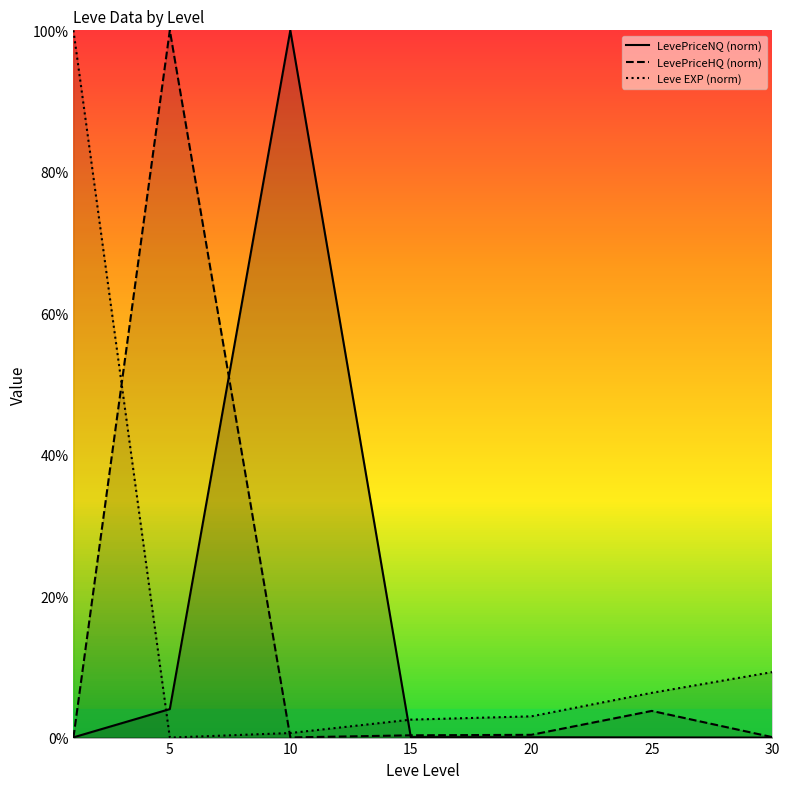

At which category is the sum across all series the highest?

5